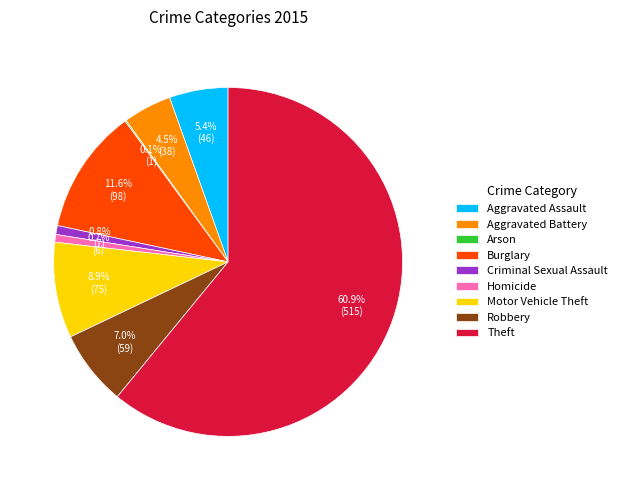

Which has a higher value, Burglary or Aggravated Battery?

Burglary